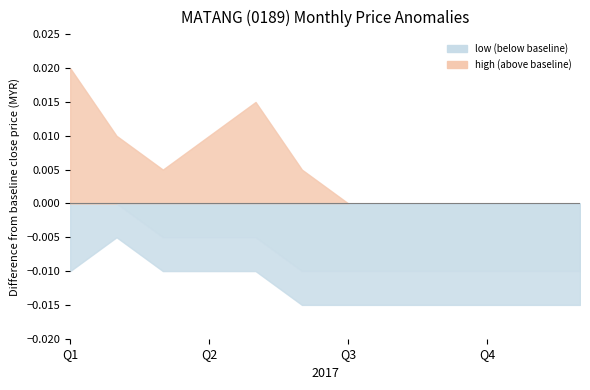

True or false: high and low intersect in this chart.

False